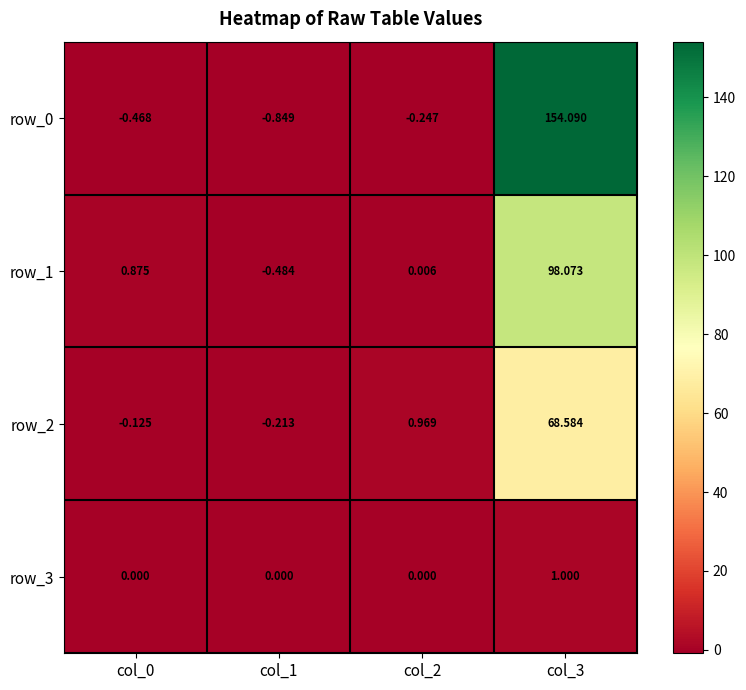

Is the value of row_1 at col_2 greater than the value of row_2 at col_0?

Yes